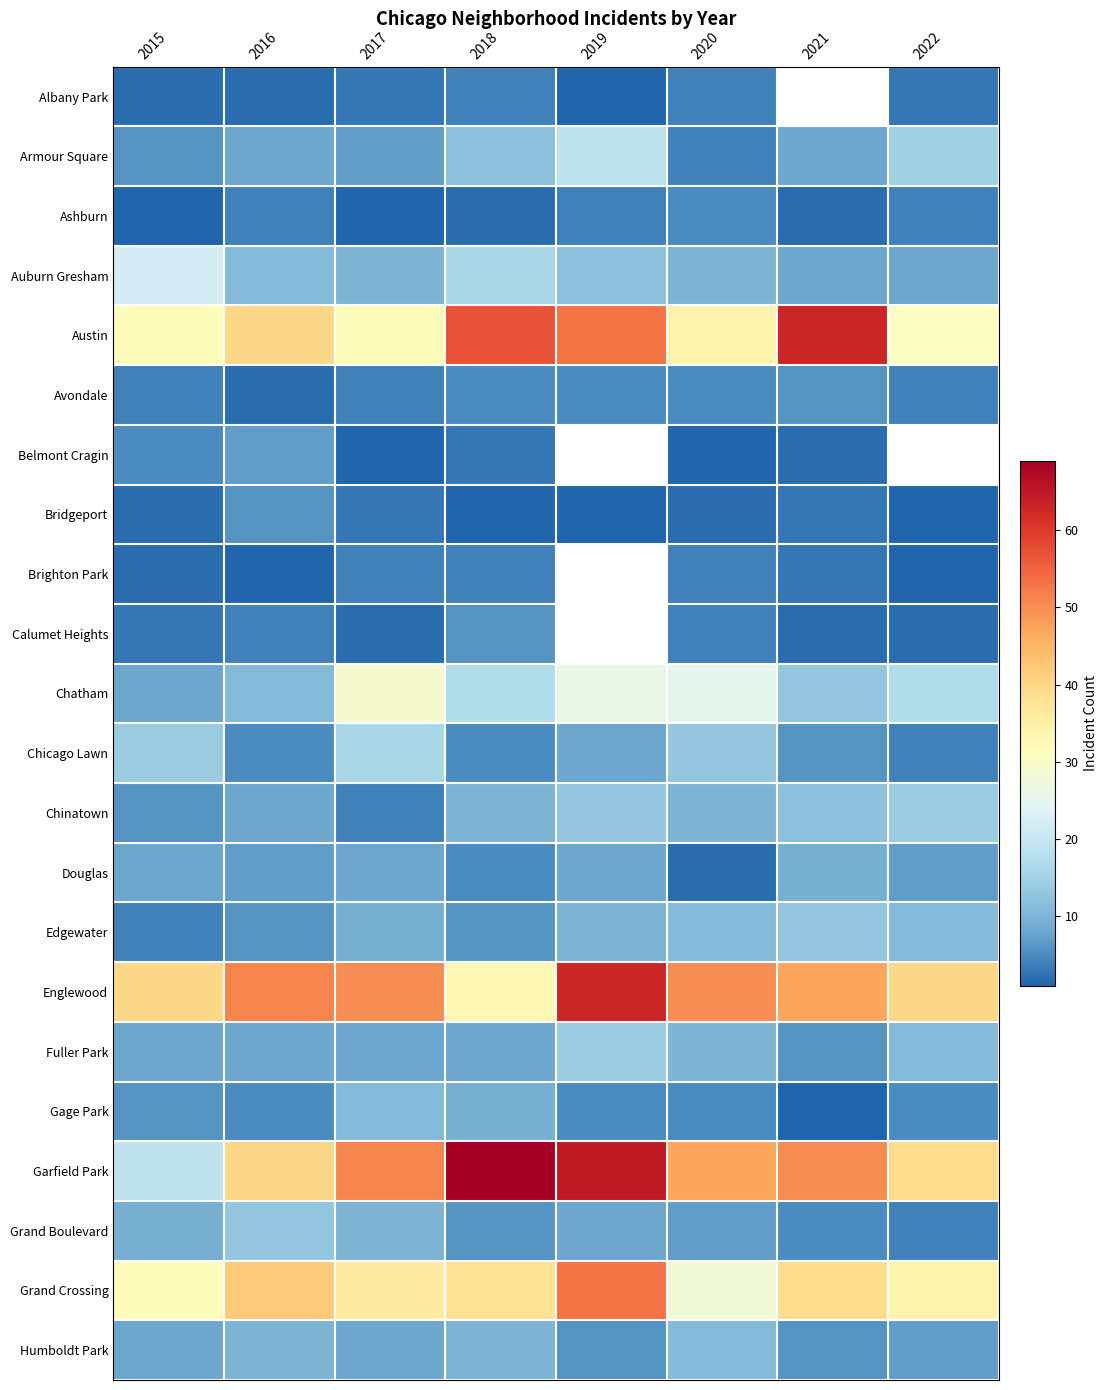

Count the number of data series in this chart.

22